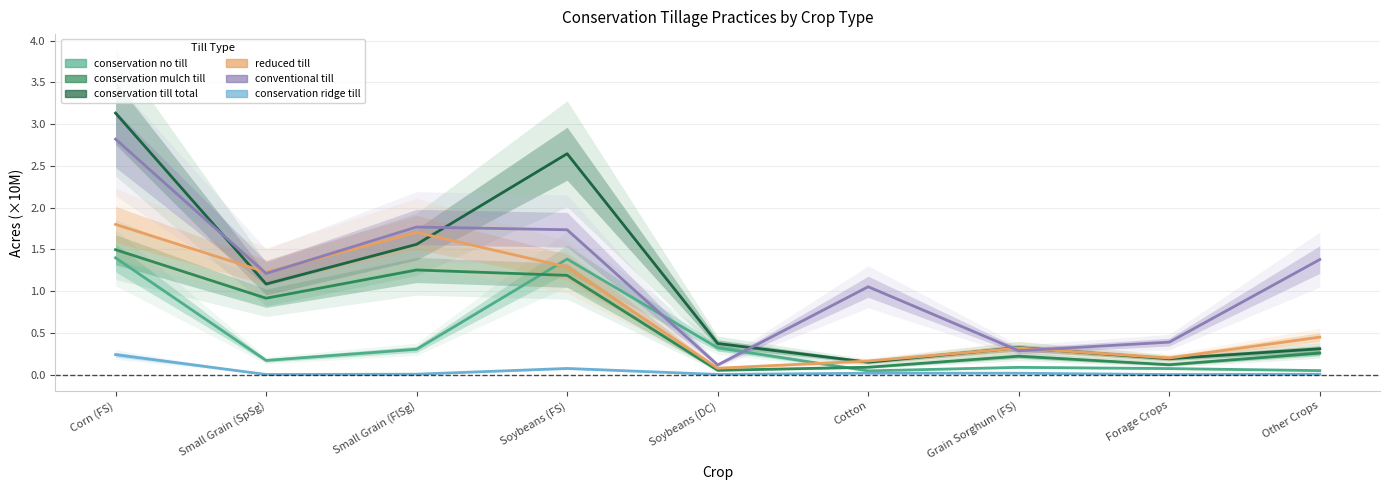

True or false: conservation ridge till has a value of 0.0 at Soybeans (DC).

True